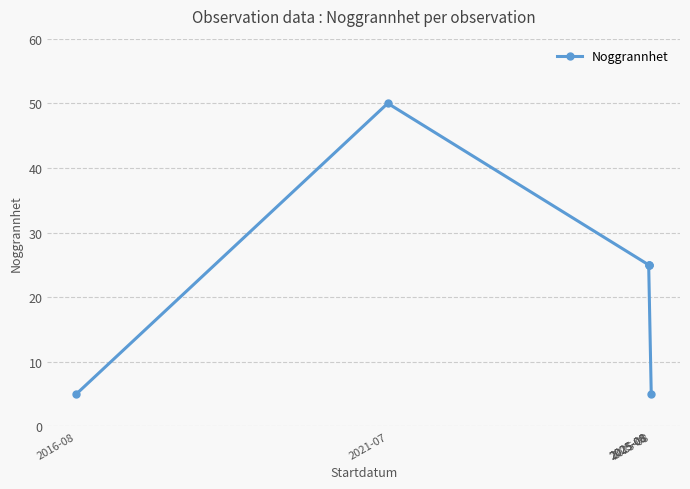

What is the maximum value shown in the chart?

50